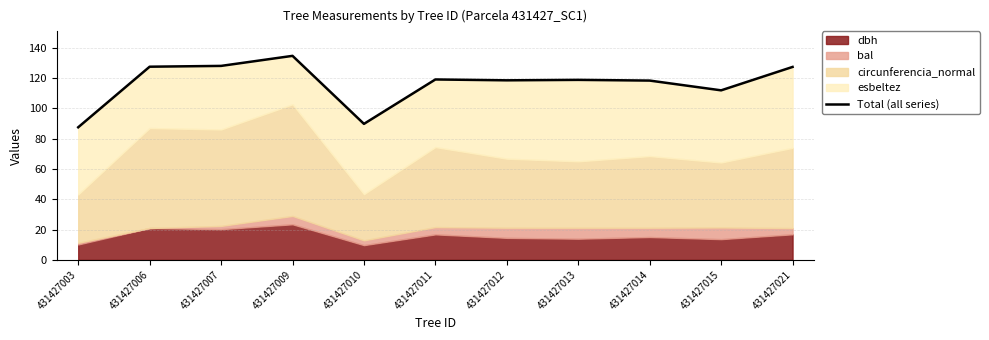

List the labels in order of value, largest first.

431427009, 431427007, 431427006, 431427021, 431427011, 431427013, 431427012, 431427014, 431427015, 431427010, 431427003